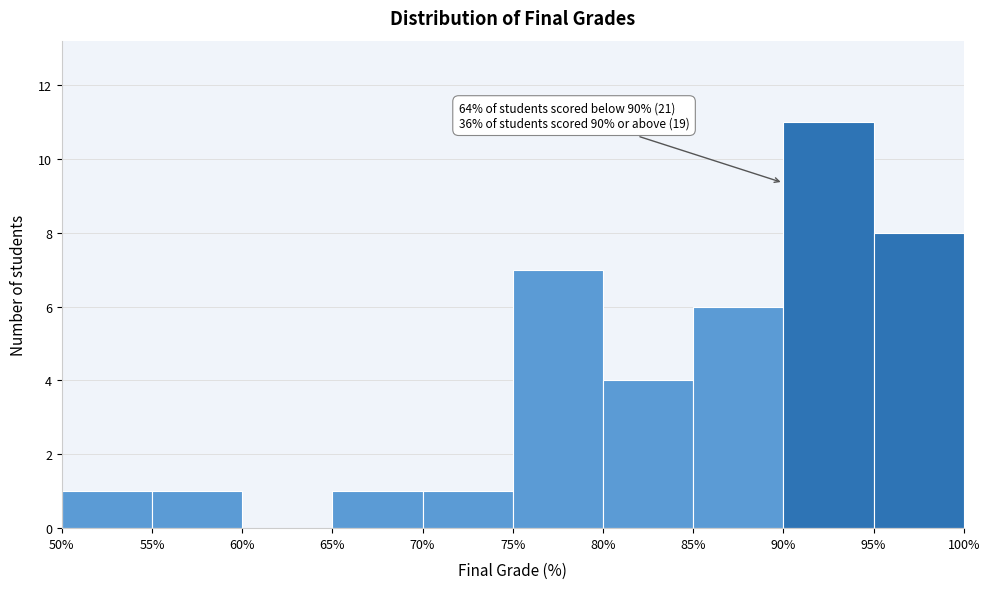

Which range on the x-axis has the tallest bar?

90% to 95%